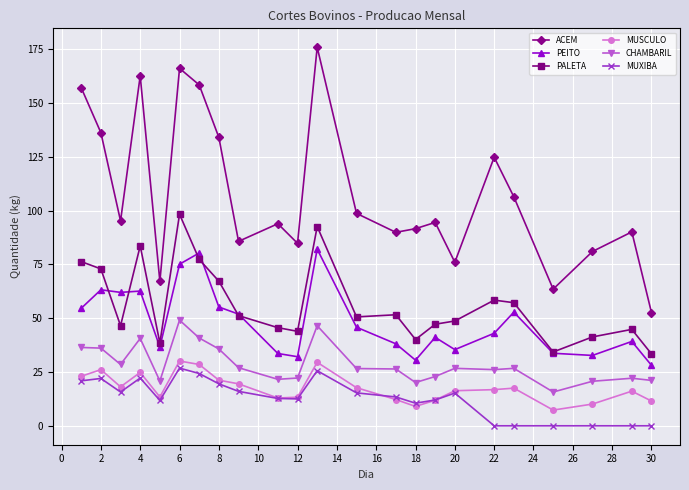

How many categories are shown in the chart?

23